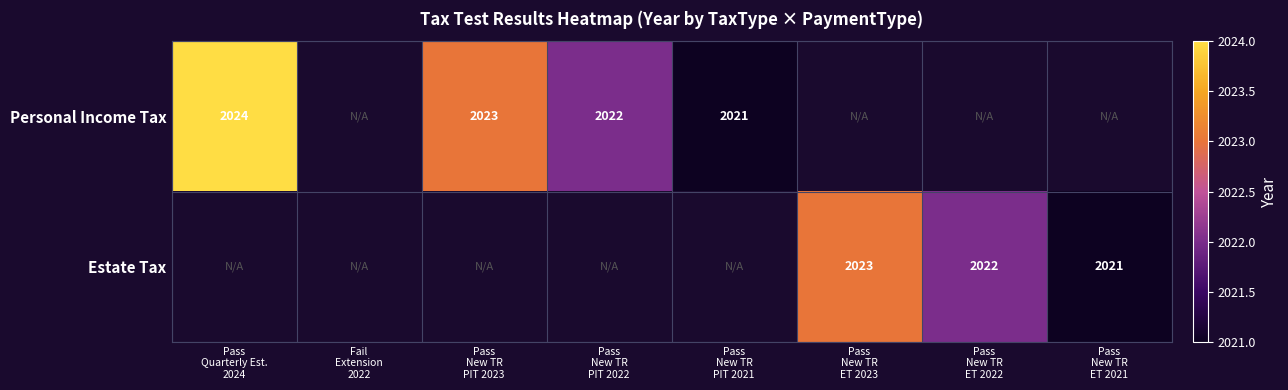

Which series has the widest spread of values?

Personal Income Tax